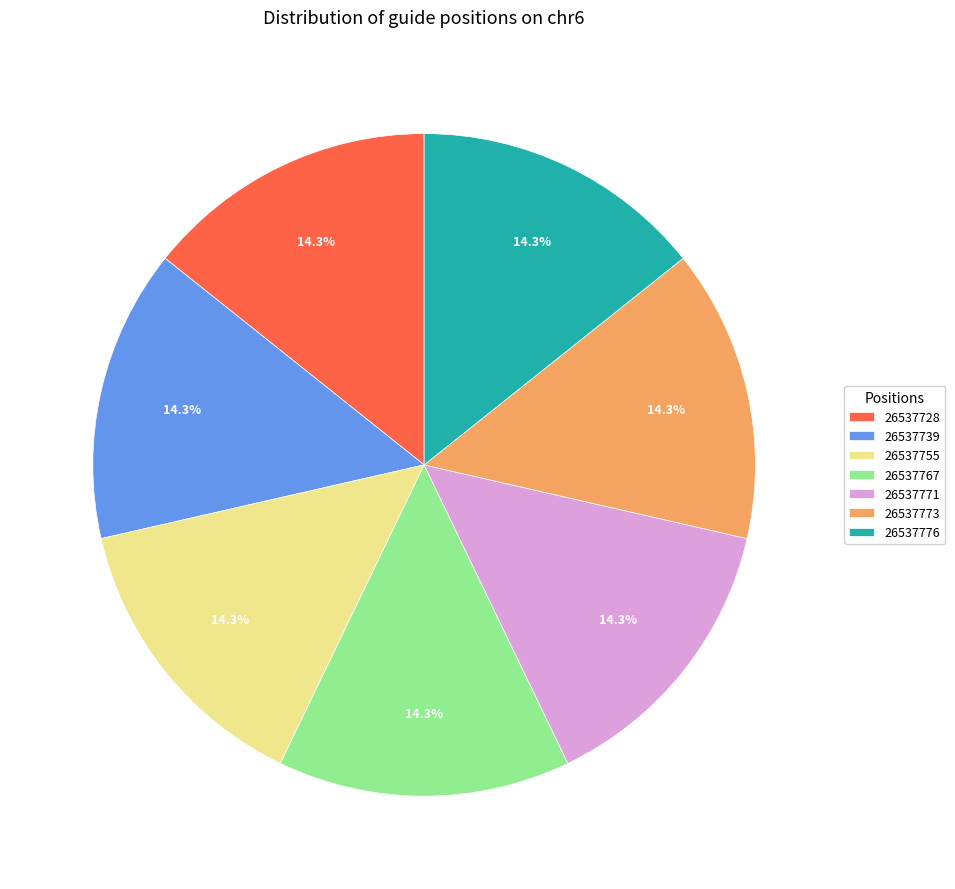

How many segments does this pie chart have?

7